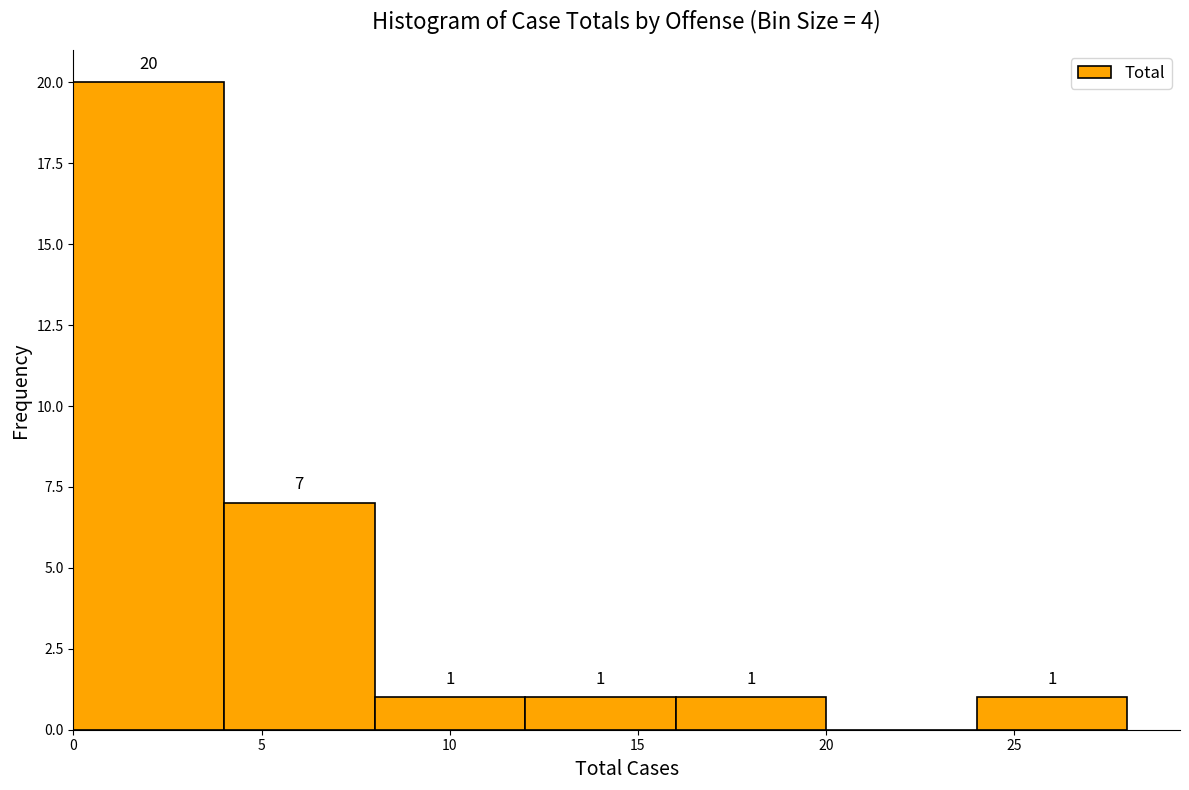

Over which range of the x-axis is the bar tallest?

0 to 4